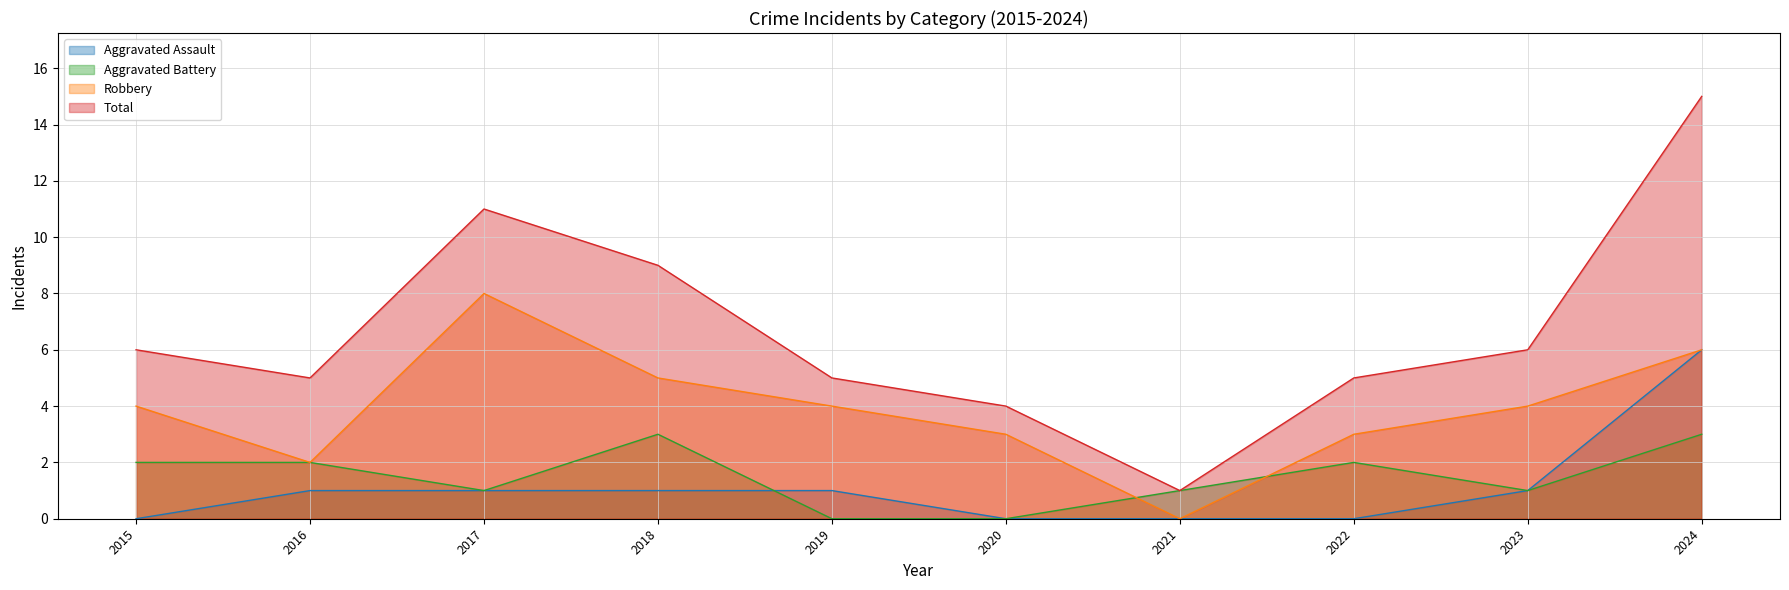

Which category has the highest value across all series?

2024